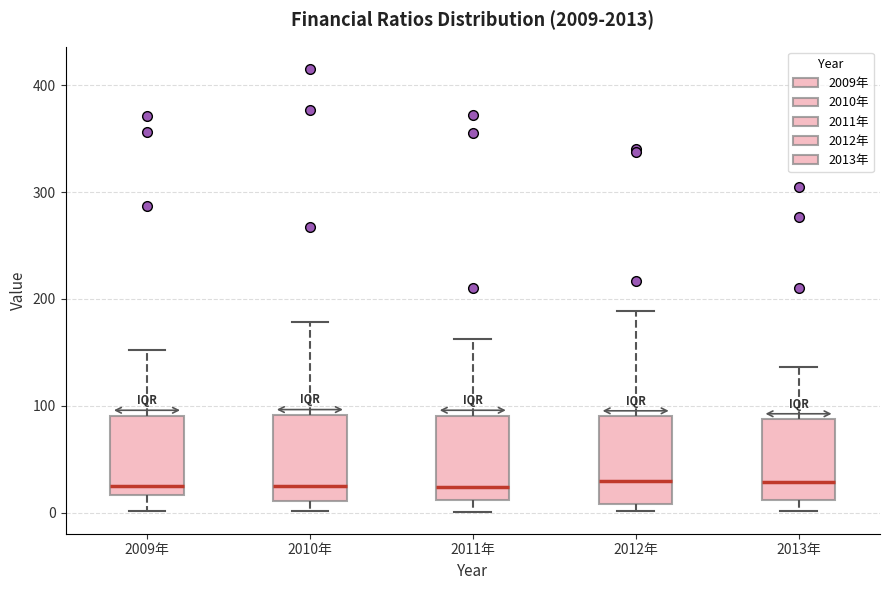

Where is the upper edge of the box for 2009年 on the y-axis? The values are not printed on the chart, so give them approximately, as read against the axis.

90